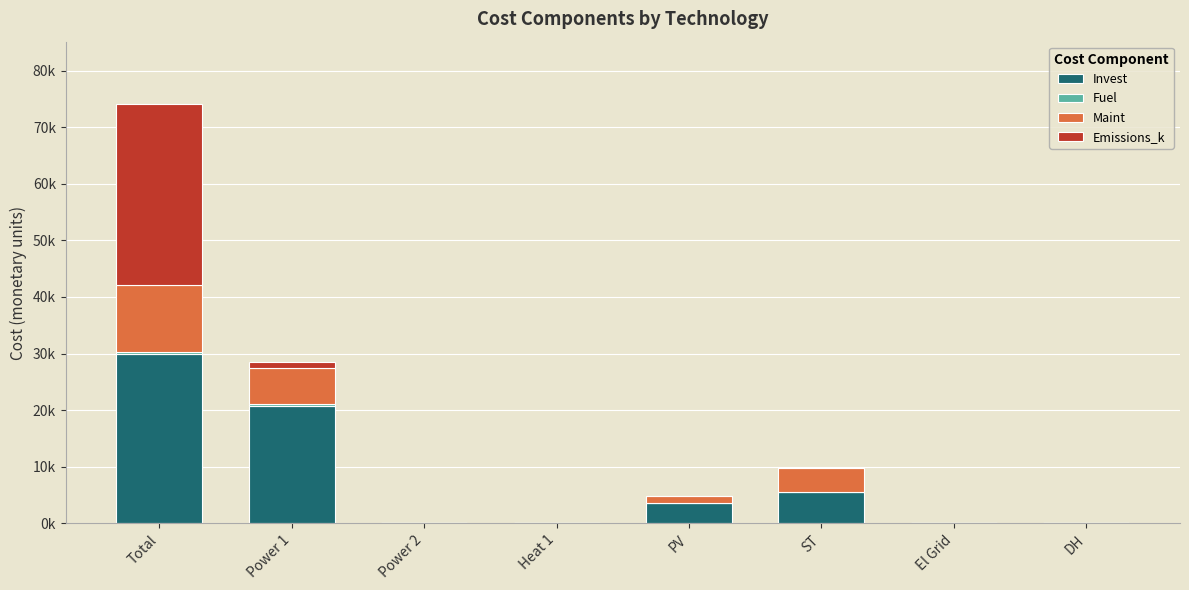

Are the bars grouped side by side (vs. stacked)?

No